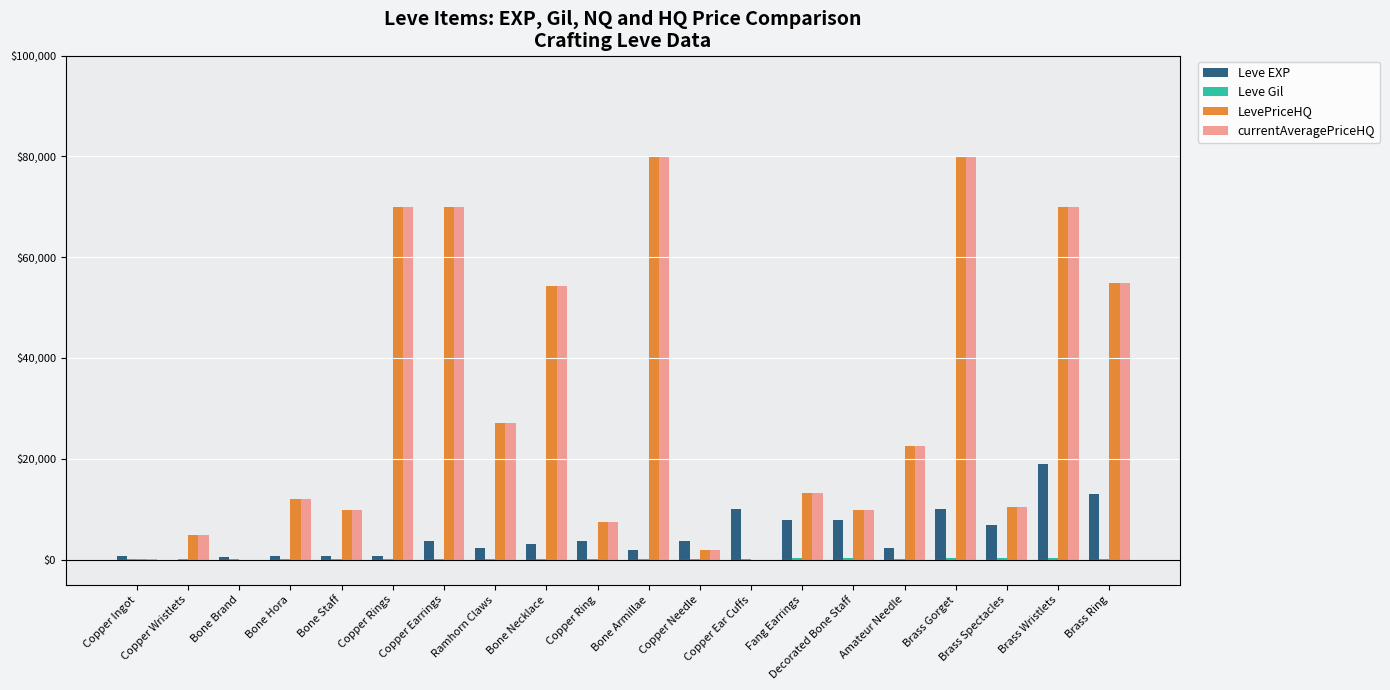

Which category has the highest value in the Leve EXP series?

Brass Wristlets